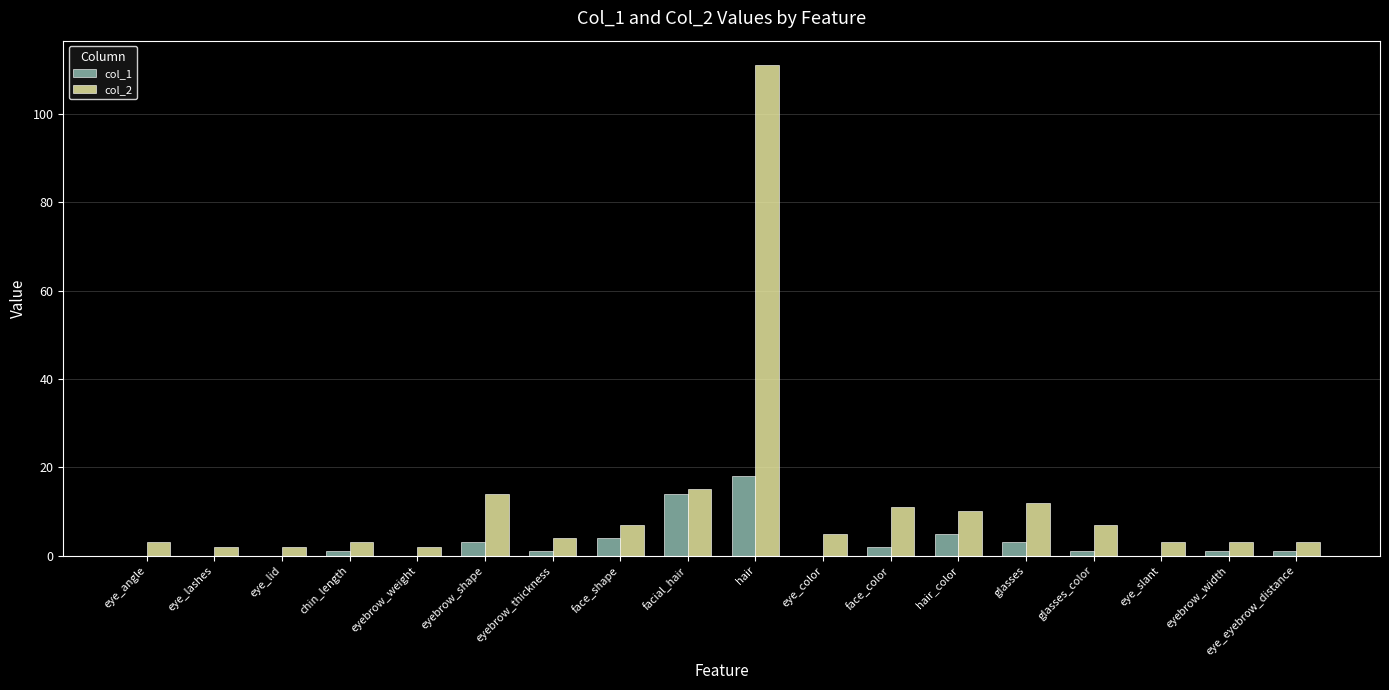

How many distinct data groups are displayed?

2